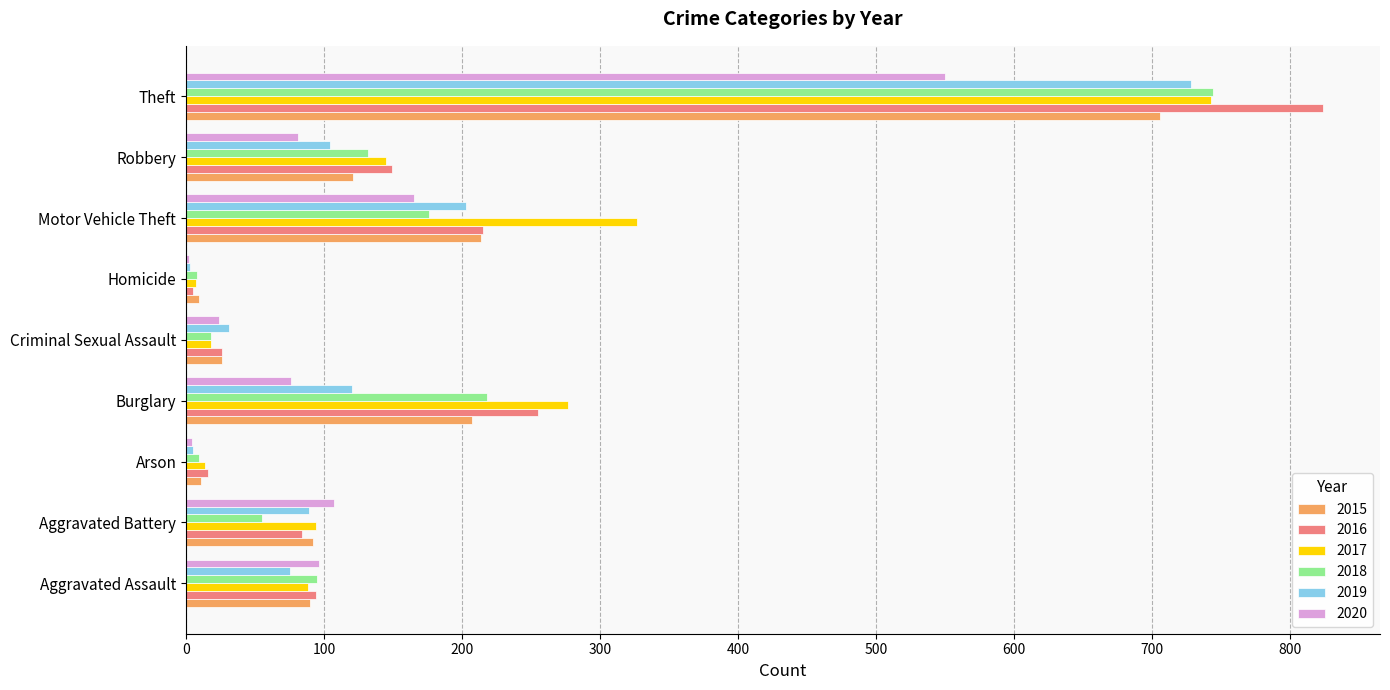

The 2020 series shows 165 at Motor Vehicle Theft. True or false?

True